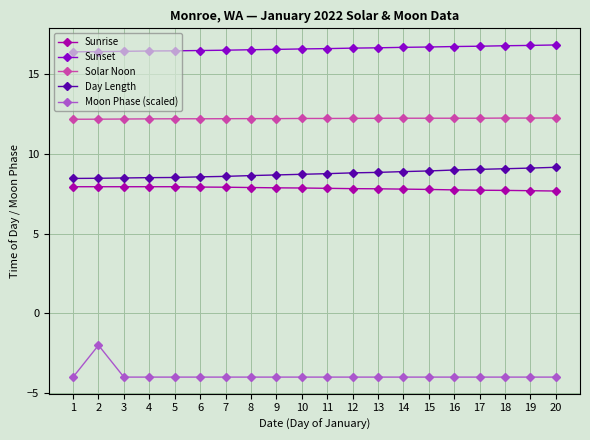

What is the value of the Moon Phase (scaled) point at the 14th from the left?

-4.0